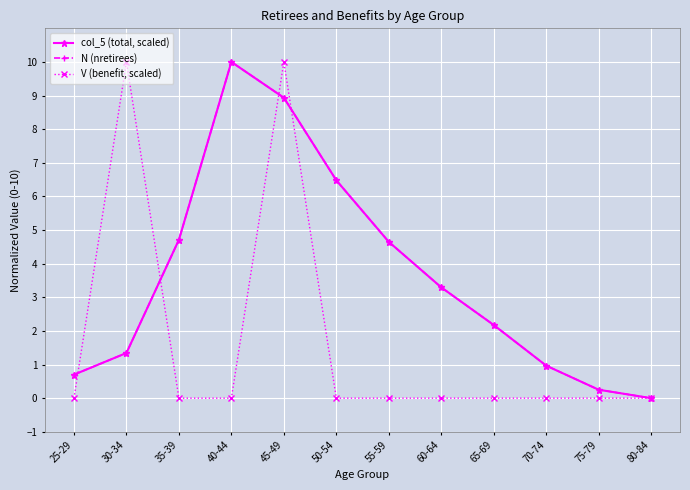

What are all the series names shown in the legend?

col_5 (total, scaled), N (nretirees), V (benefit, scaled)